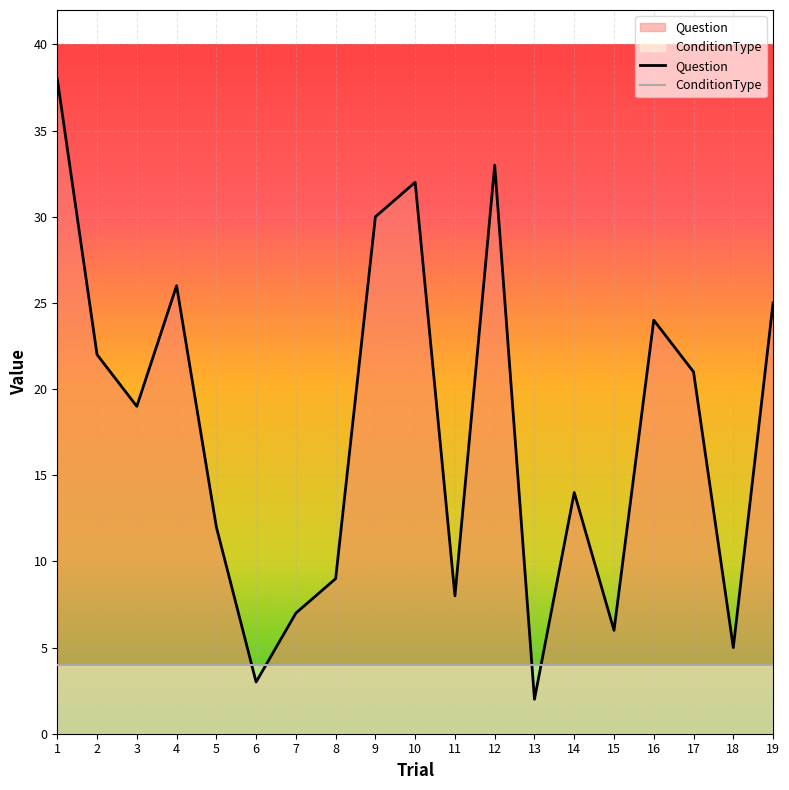

At 18, list the series in order from largest to smallest.

Question, ConditionType